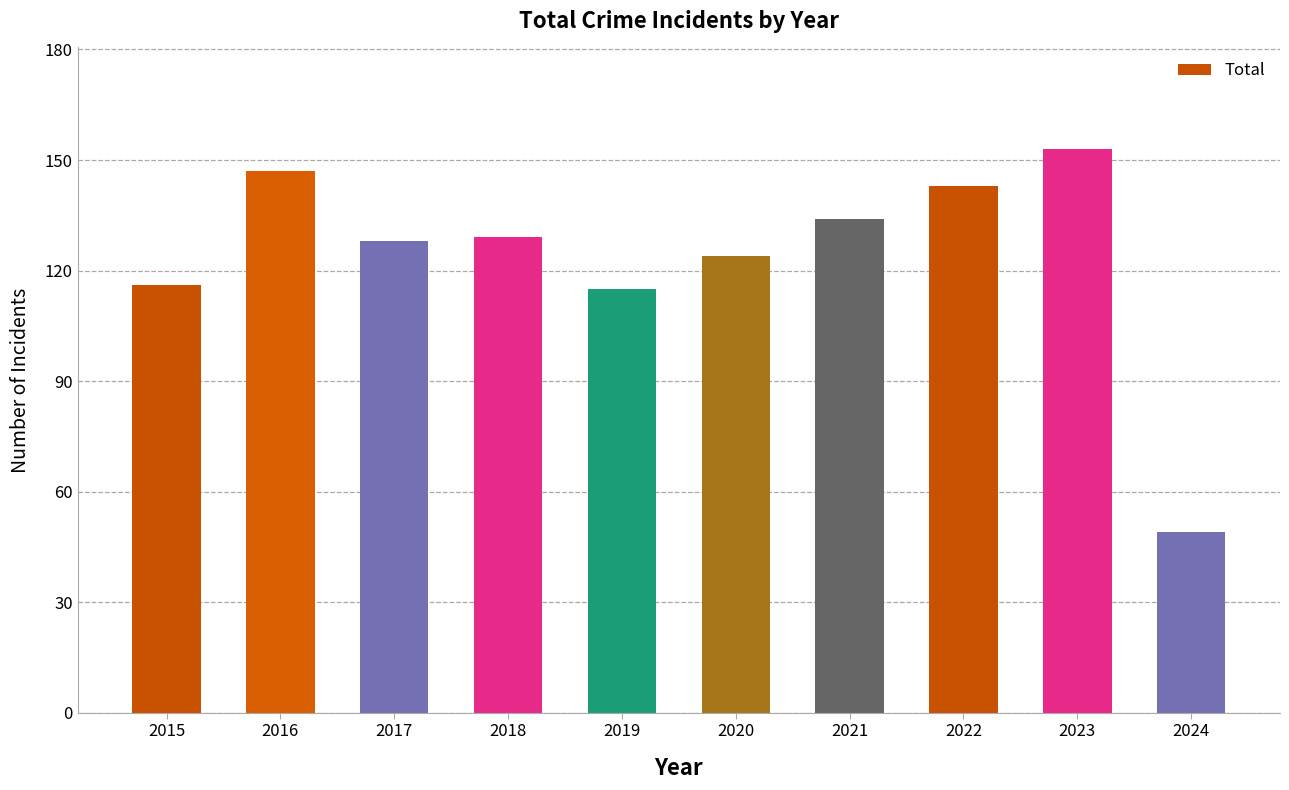

Count the number of data series in this chart.

1